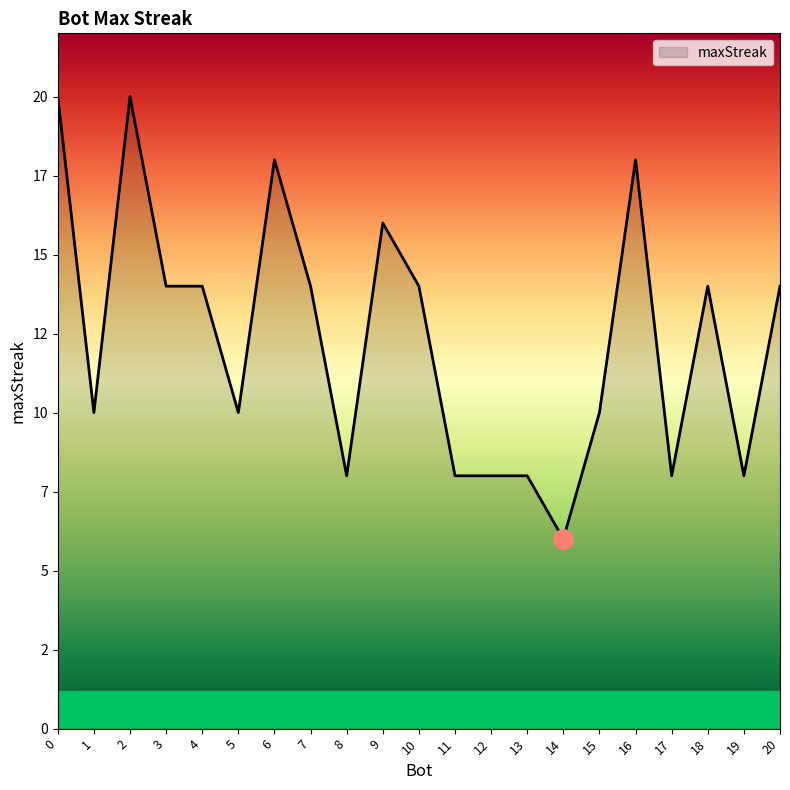

Does the chart have visible grid lines?

No